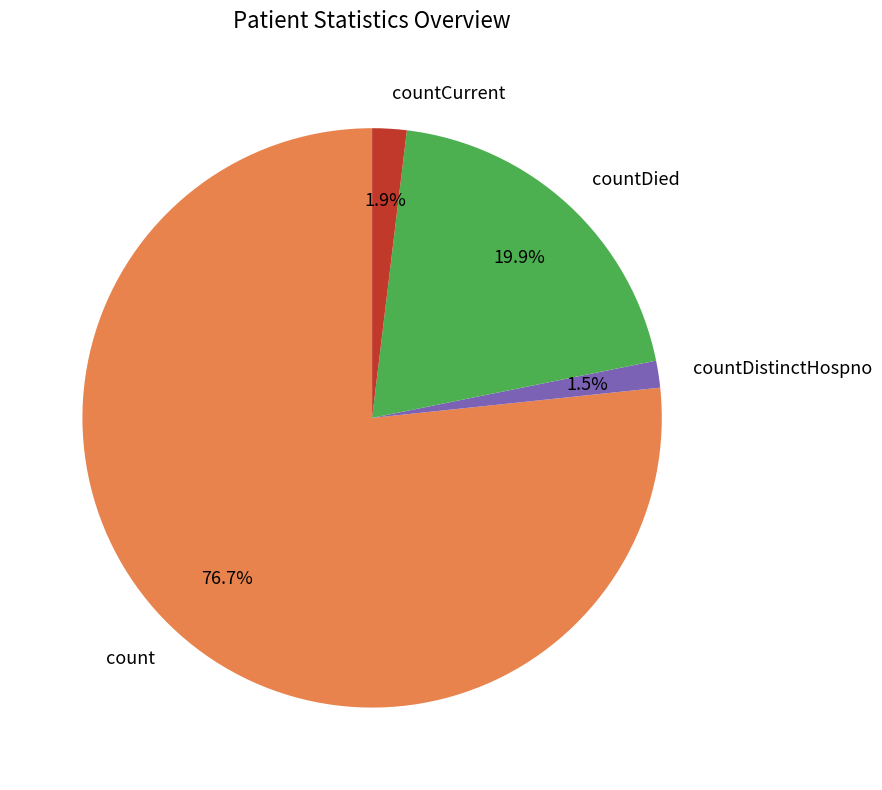

Does any single category account for the majority?

Yes